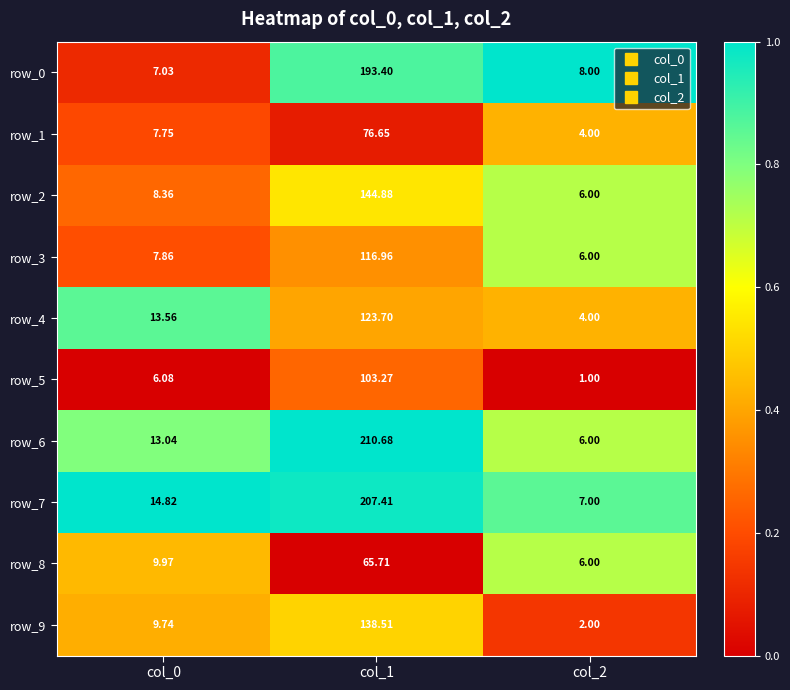

At which category is the sum across all series the highest?

col_1